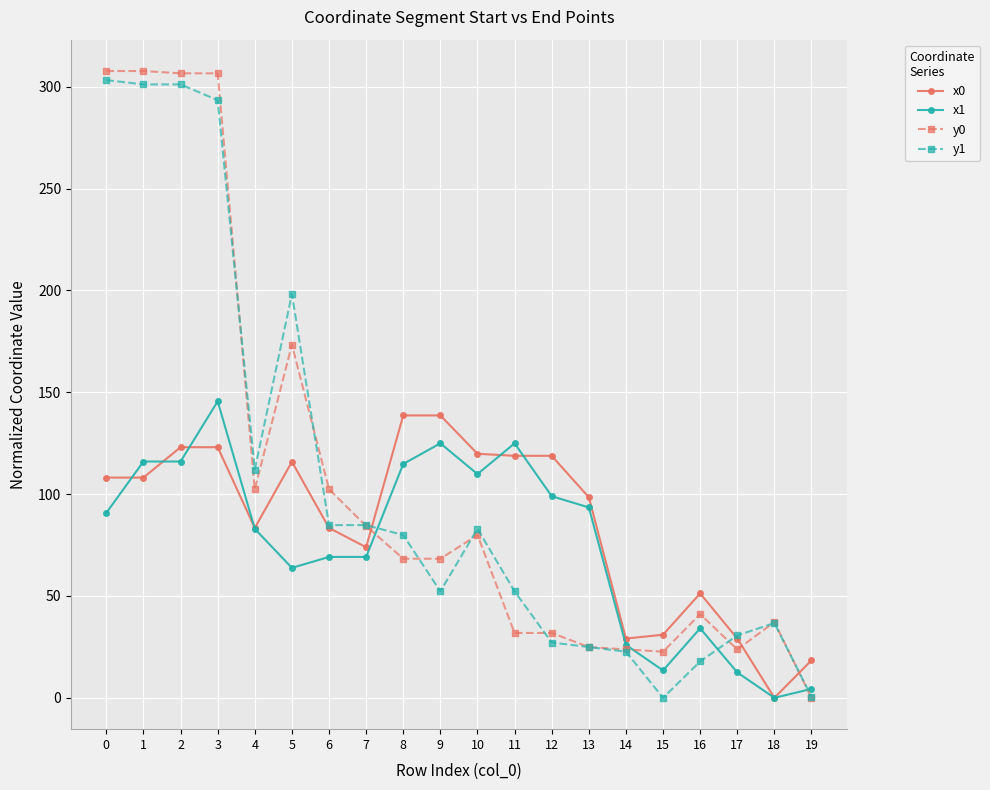

What is the difference between the maximum and minimum values in the x0 series?

138.6